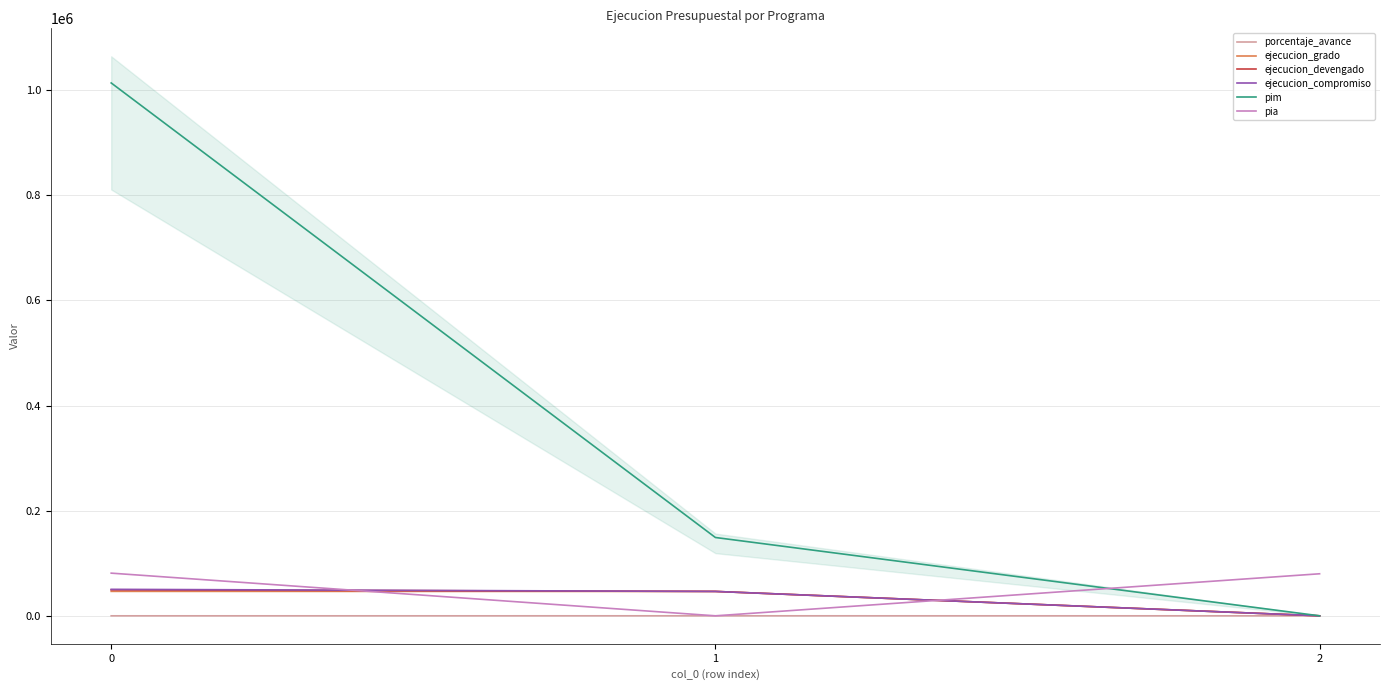

How many data points in ejecucion_compromiso are less than 46407?

1